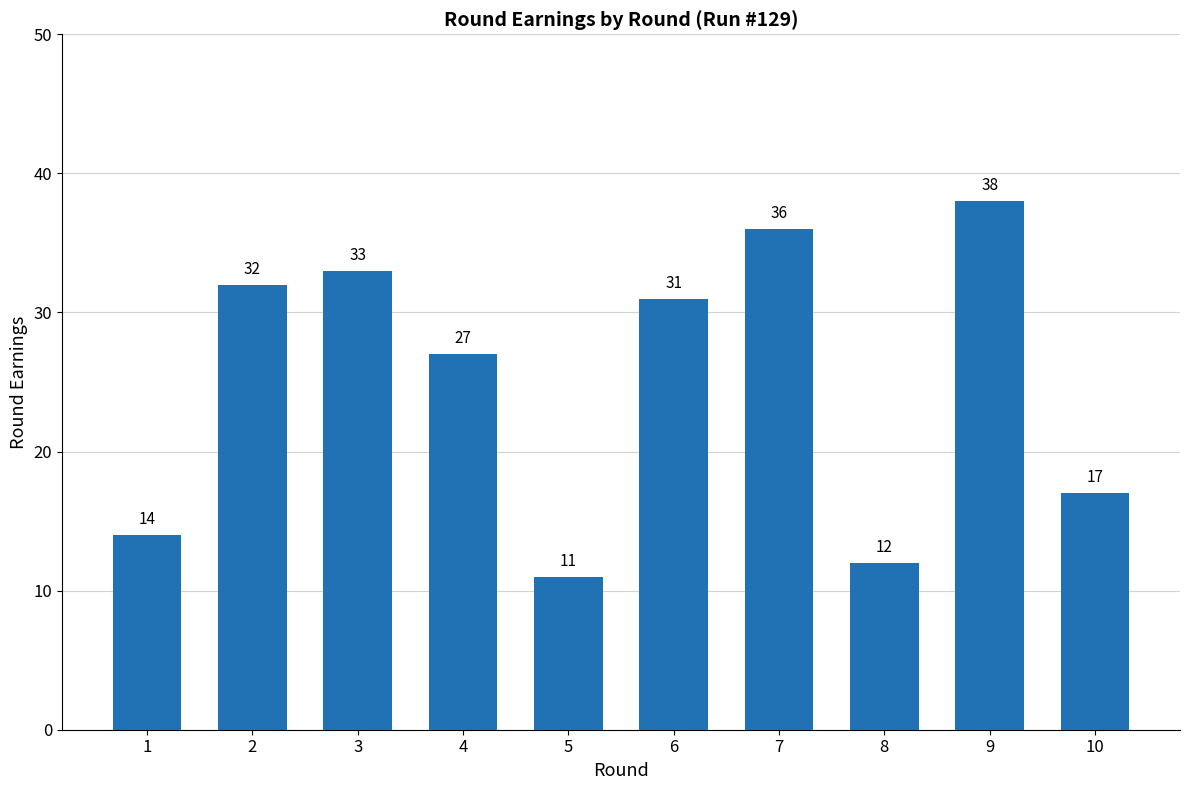

What is the value of the 9th bar from the left?

38